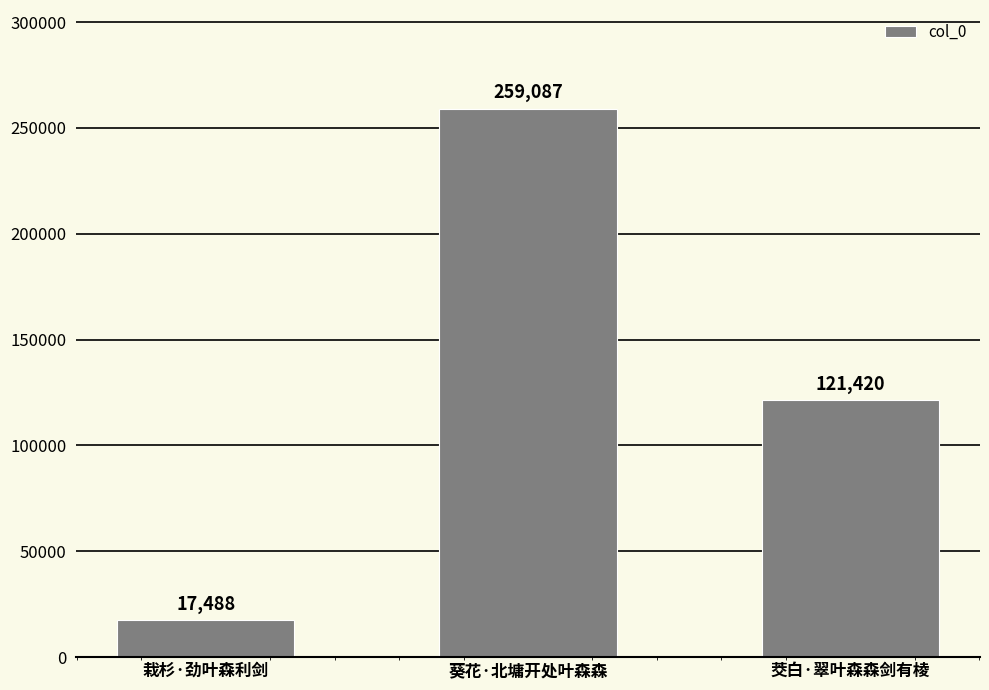

Rank the categories by value from highest to lowest.

葵花·北墉开处叶森森, 茭白·翠叶森森剑有棱, 栽杉·劲叶森利剑